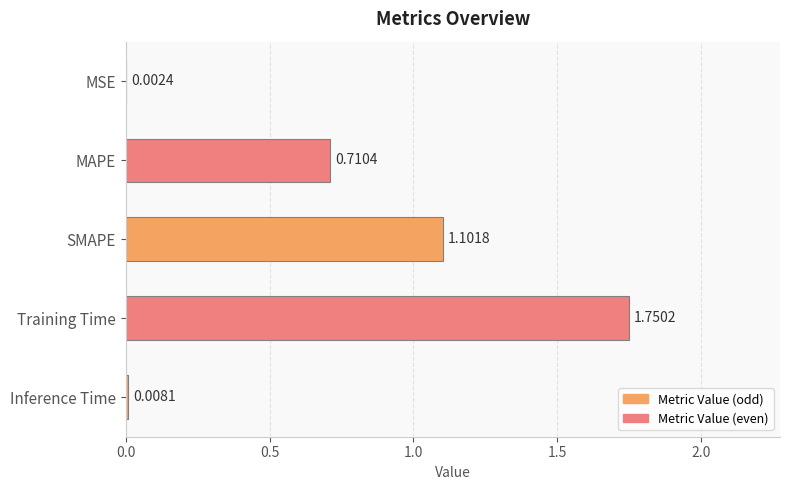

Which has a higher value, Training Time or MAPE?

Training Time